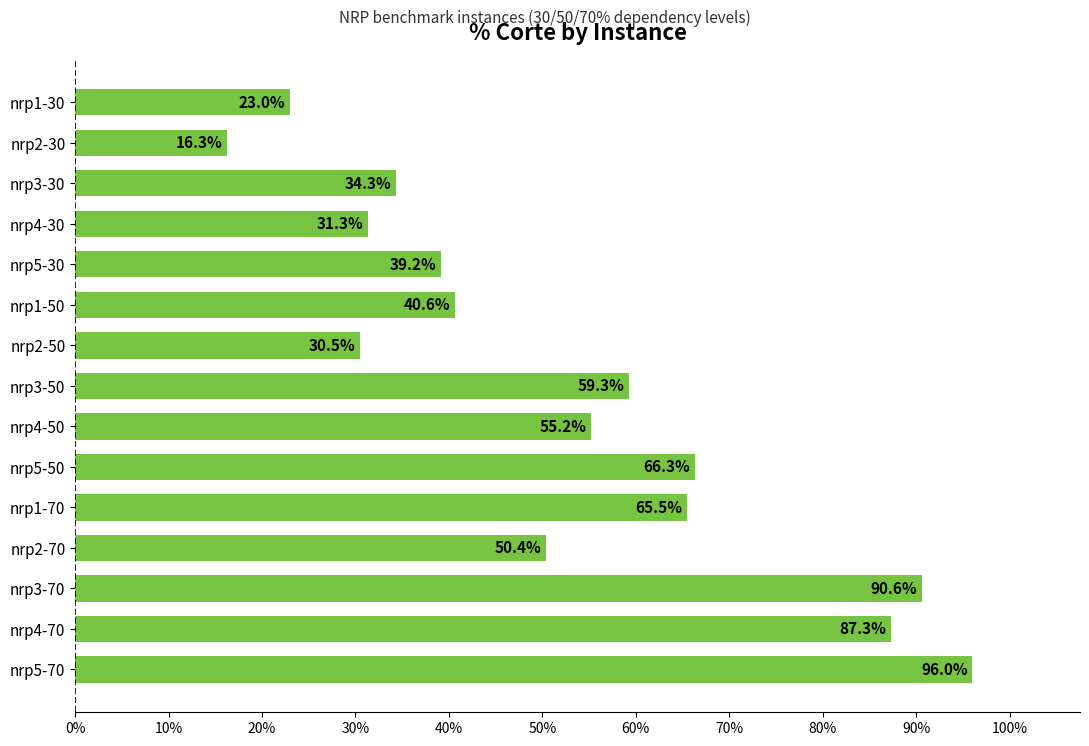

Does the chart contain stacked bars?

No